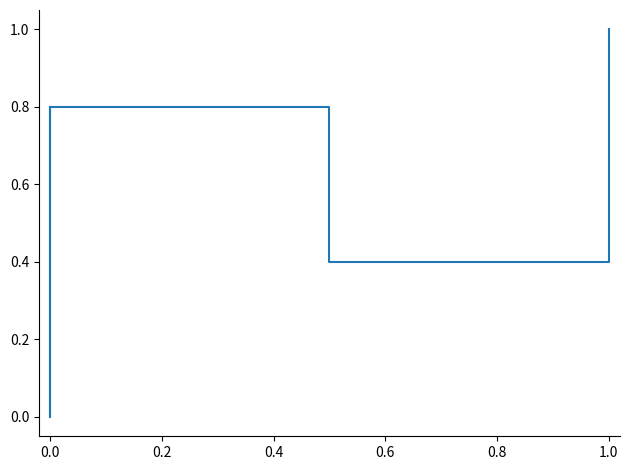

Does the chart have visible grid lines?

No